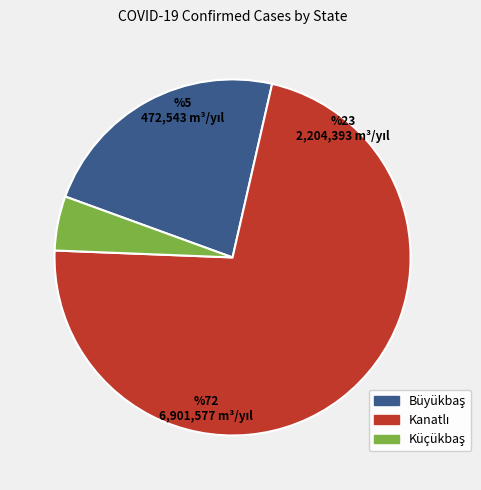

How many slices are in this pie chart?

3